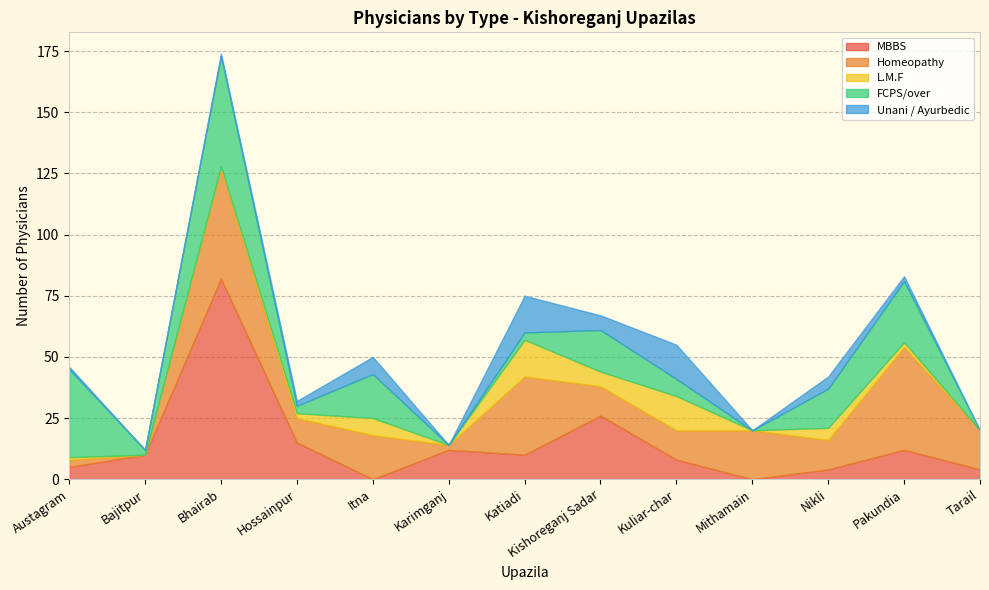

How many values in the L.M.F series are below 2?

6